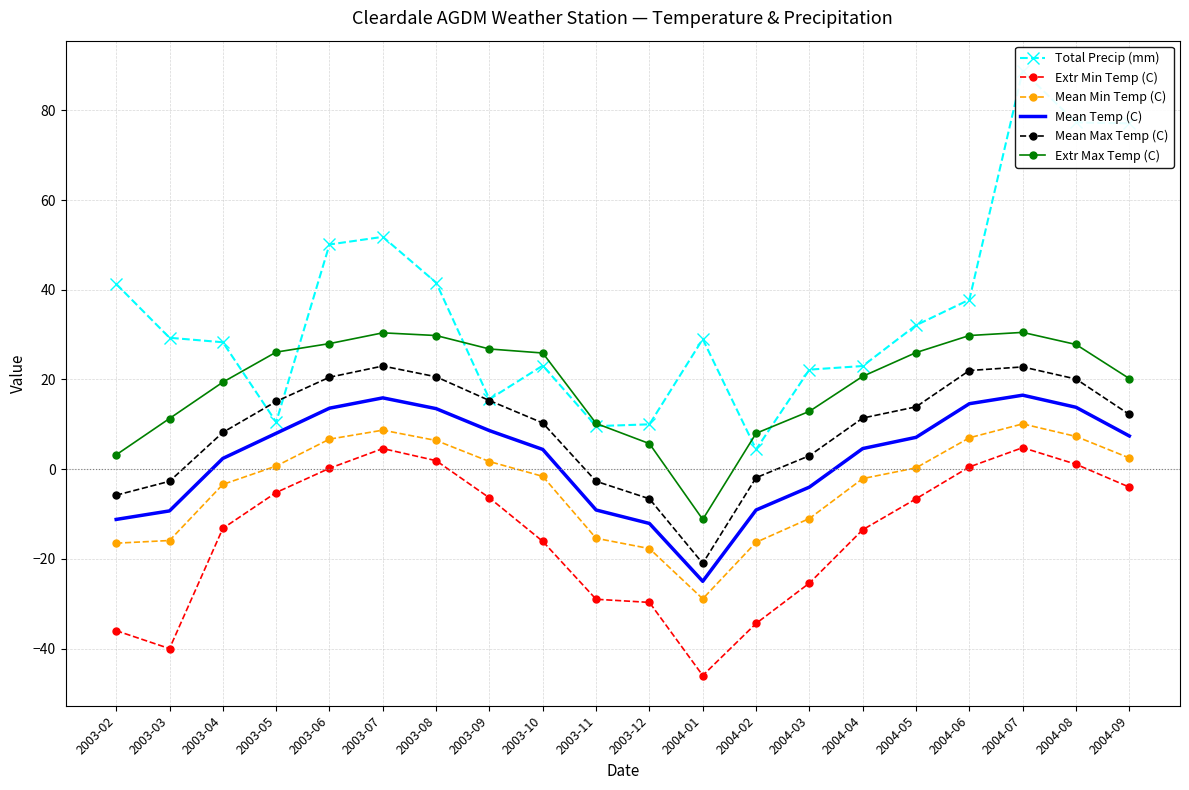

Rank the series by their maximum value, from lowest to highest.

Extr Min Temp (C), Mean Min Temp (C), Mean Temp (C), Mean Max Temp (C), Extr Max Temp (C), Total Precip (mm)